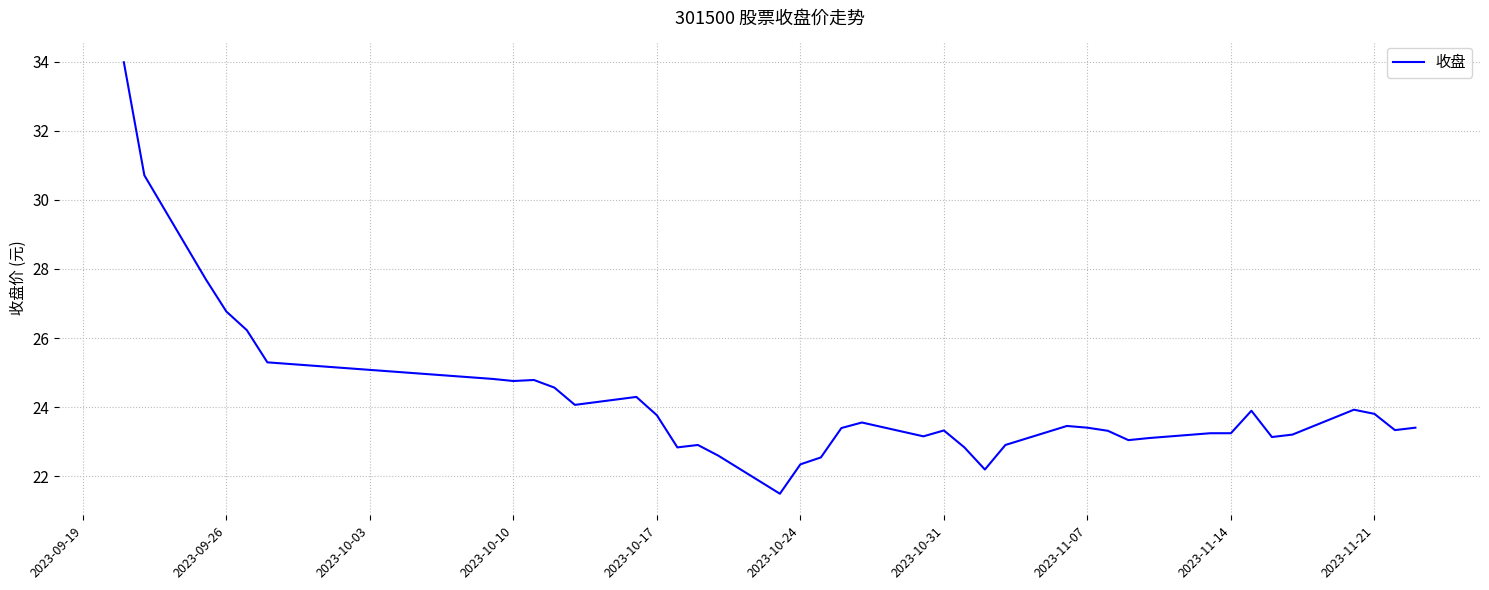

What is the minimum value shown in the chart?

21.5